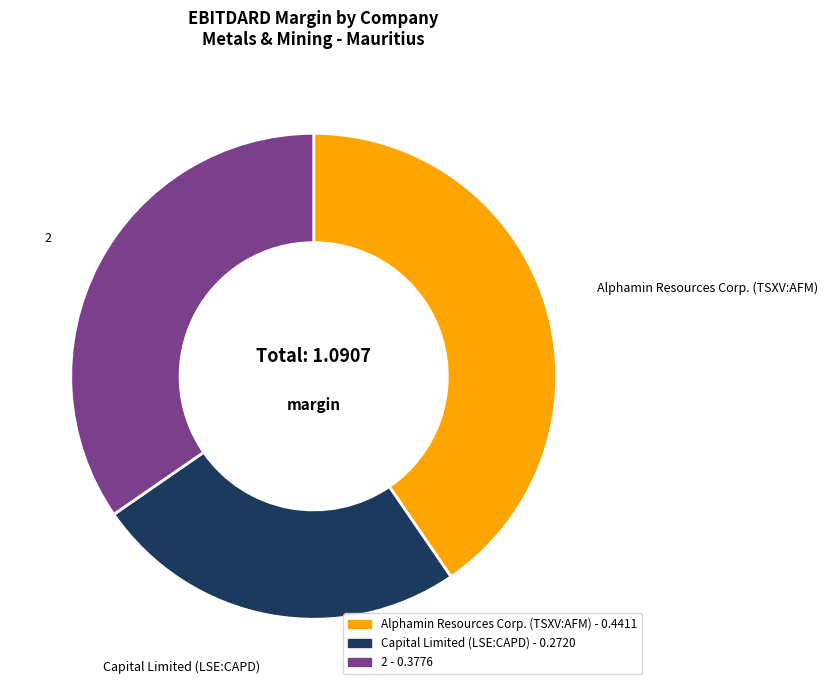

True or false: Alphamin Resources Corp. (TSXV:AFM) accounts for 40% of the total.

True